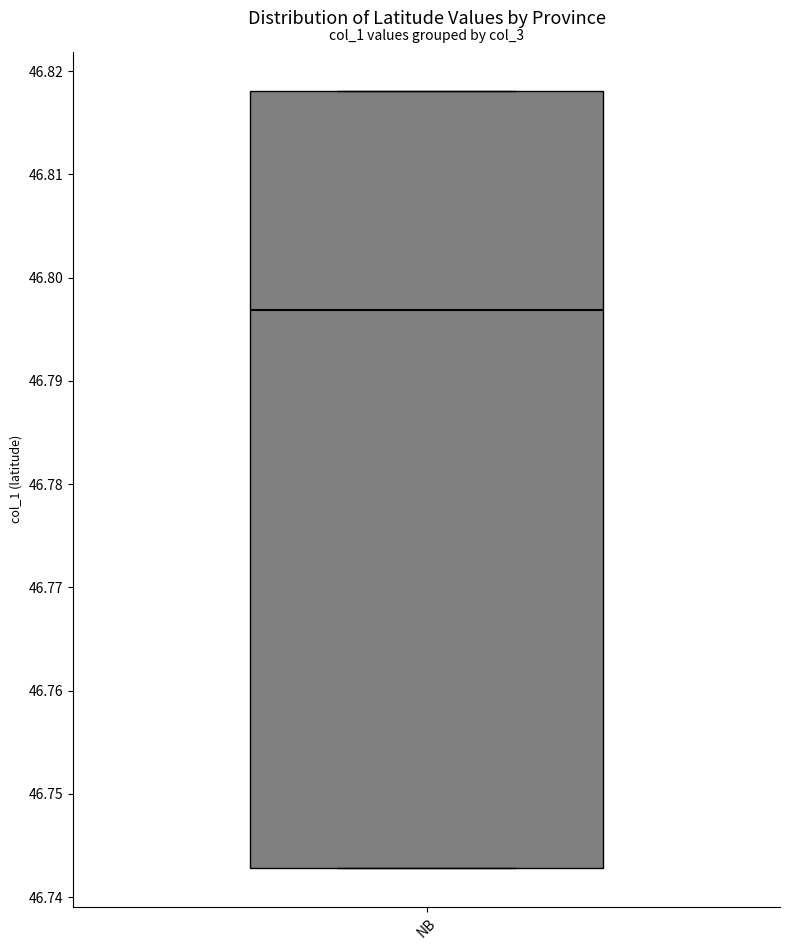

Where does the median line of the box for NB sit on the y-axis? The values are not printed on the chart, so give them approximately, as read against the axis.

46.797